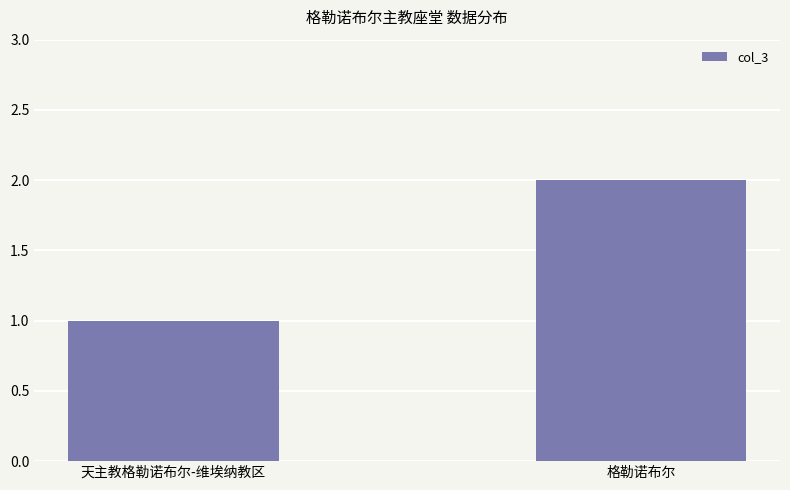

Reading left to right, transcribe all the data shown in this chart.

1	2